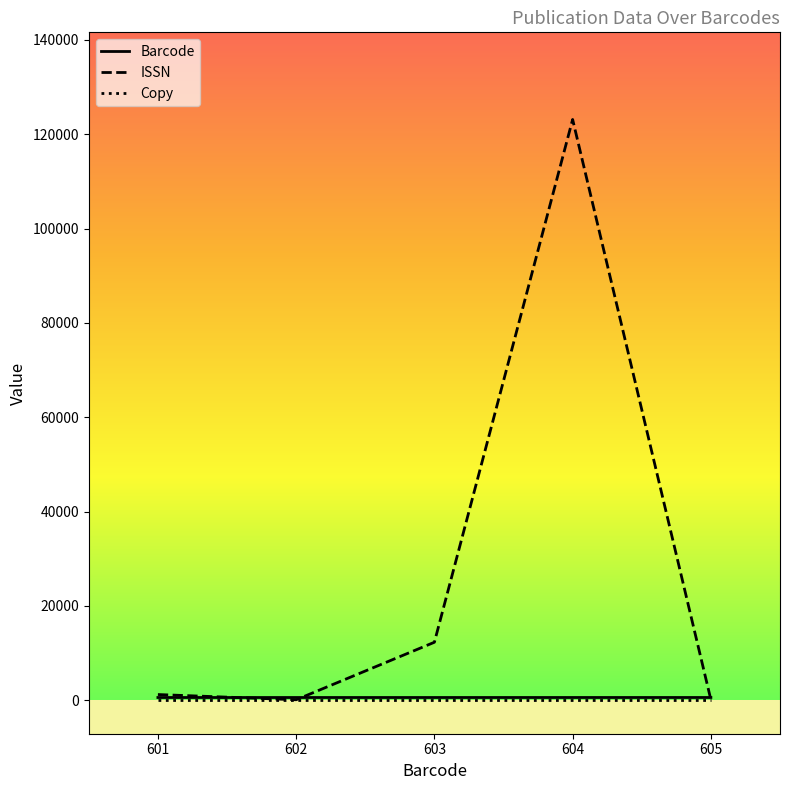

What is the maximum value for ISSN?

123131